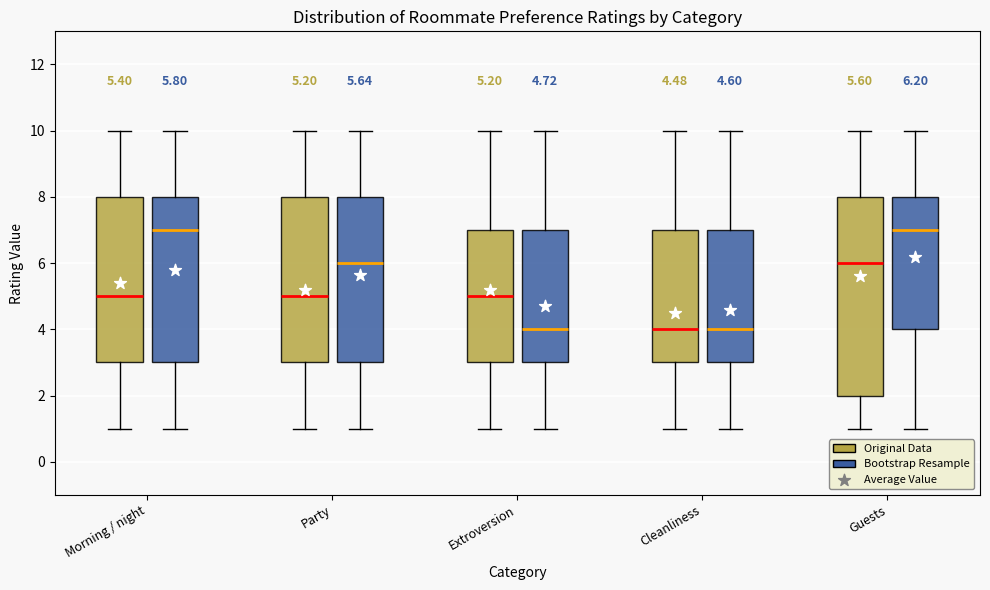

Comparing the boxes themselves (not the whiskers), which one is the tallest?

Guests (Original Data)